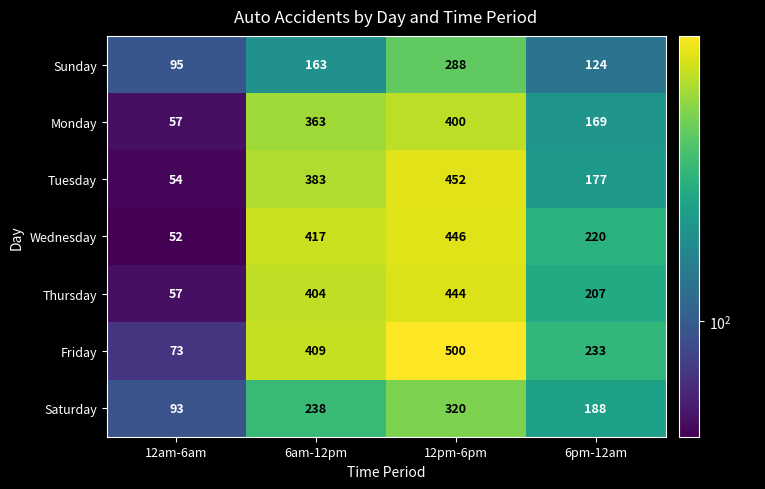

Which series has the largest total across all categories?

Friday